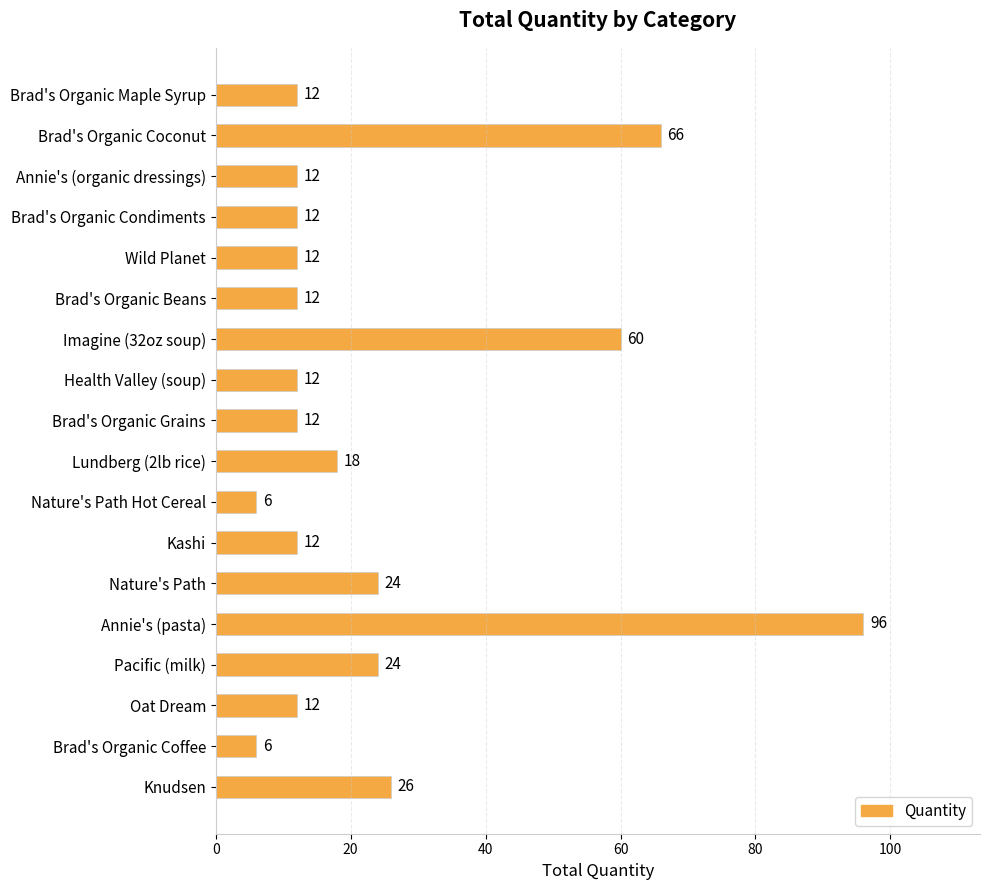

What position from the bottom is Brad's Organic Coconut?

17